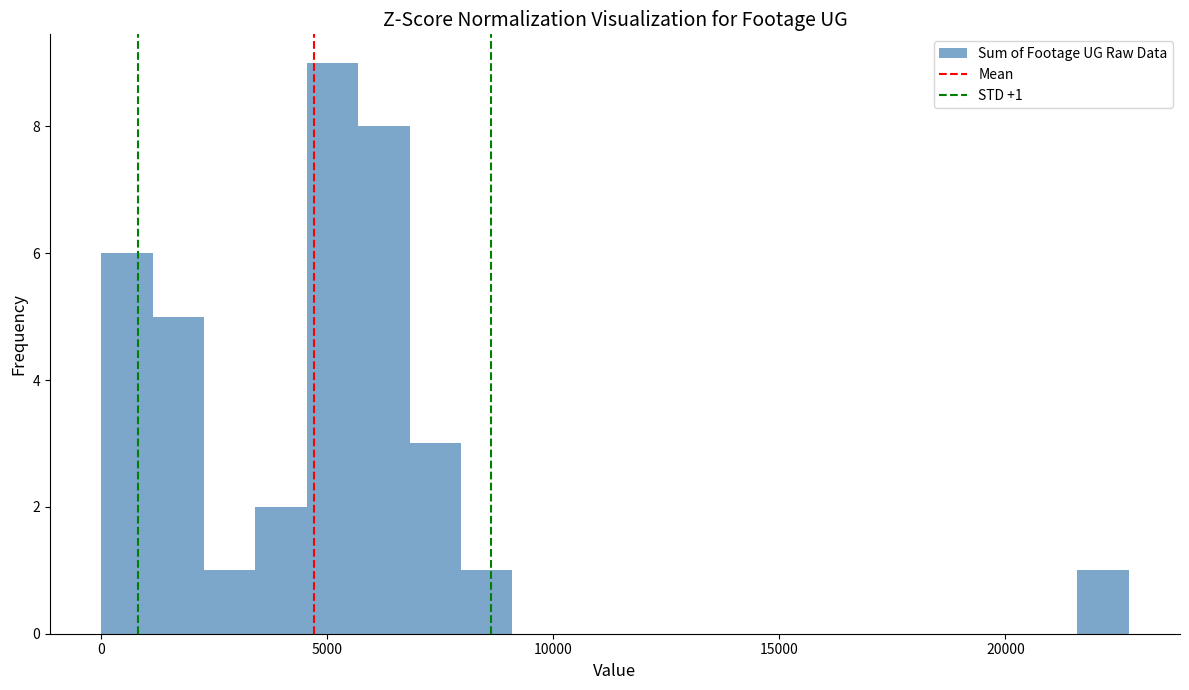

Around what value on the x-axis is the tallest bar? Give the approximate position of its centre, as read against the axis.

5000